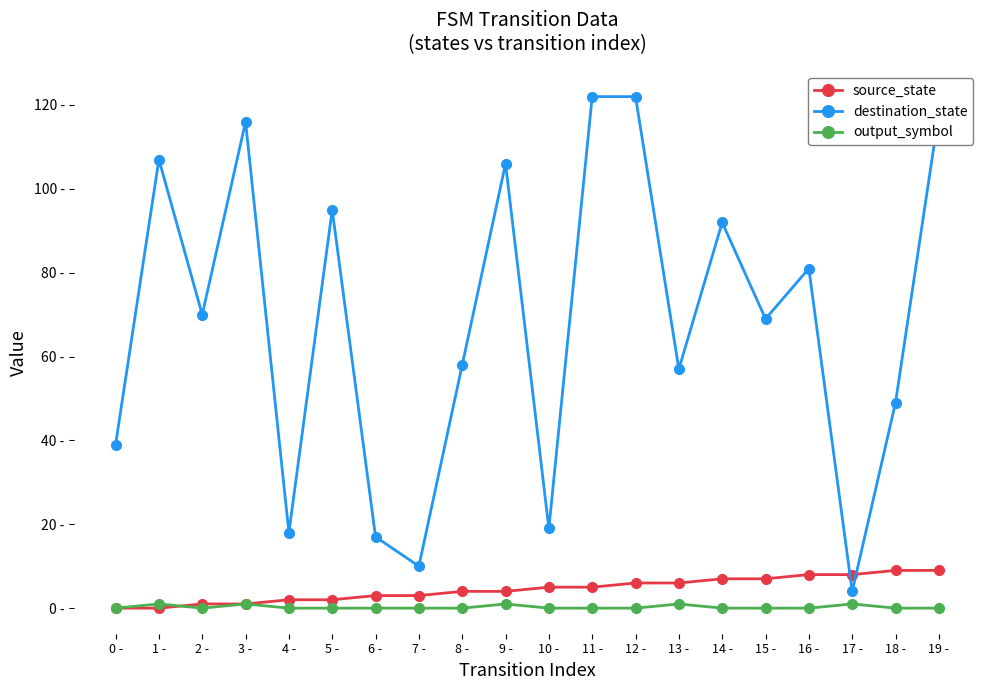

Which series has the largest total across all categories?

destination_state